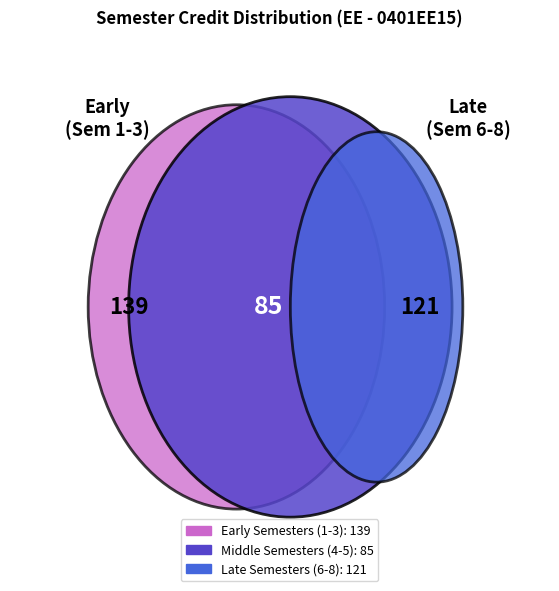

Do 5 and 3 together represent more than half of the pie?

No